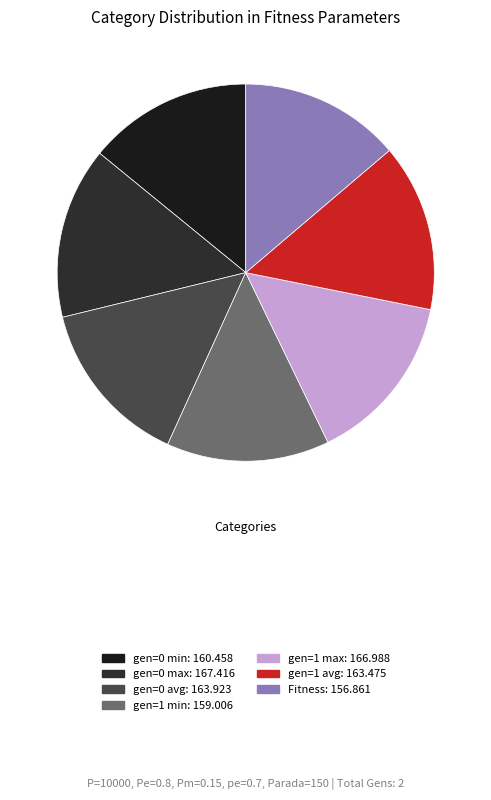

Does any single category account for the majority?

No